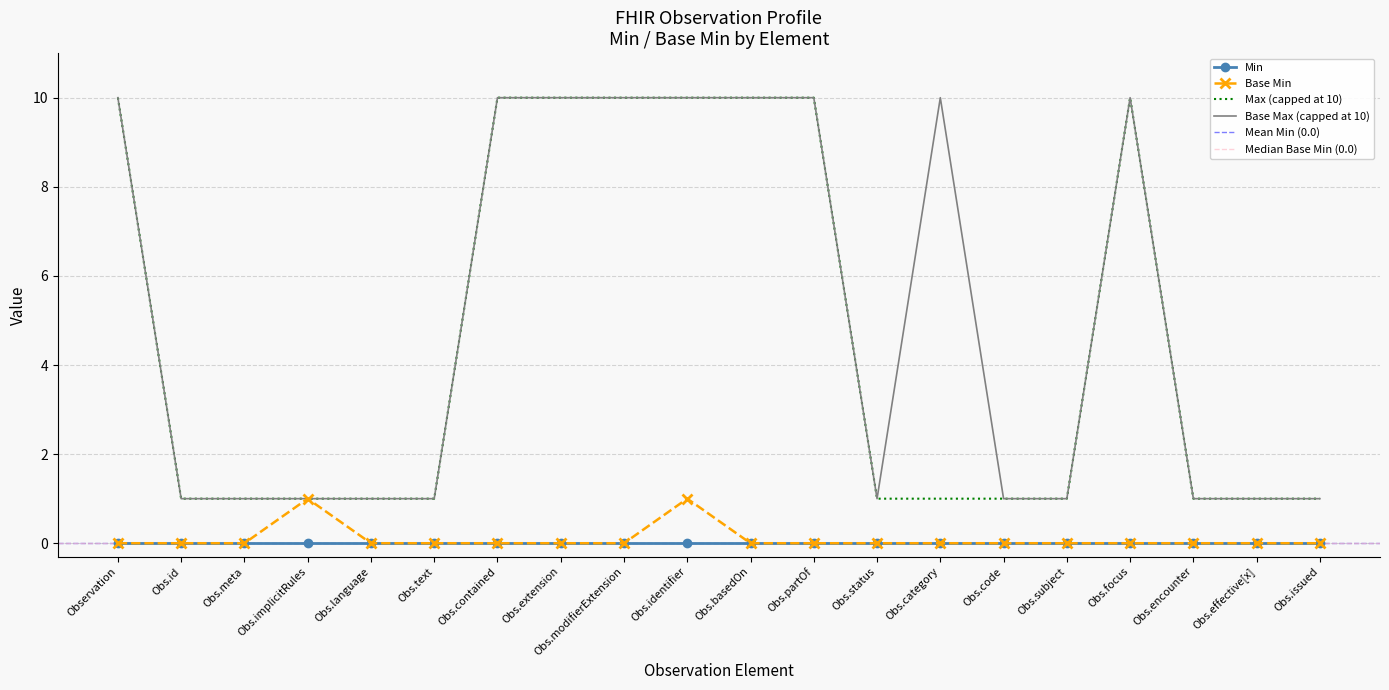

How many categories are shown in the chart?

20